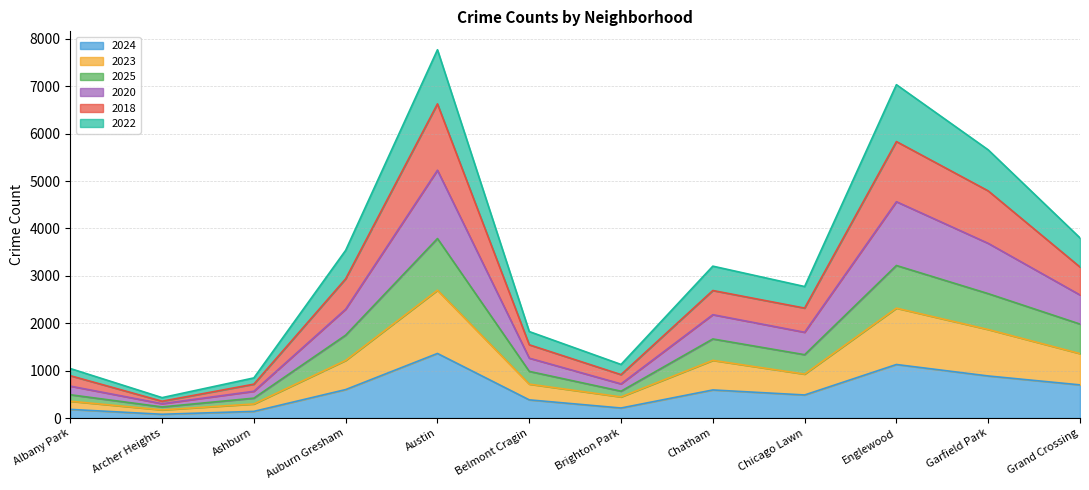

What is the total value across all series at Englewood?

7034